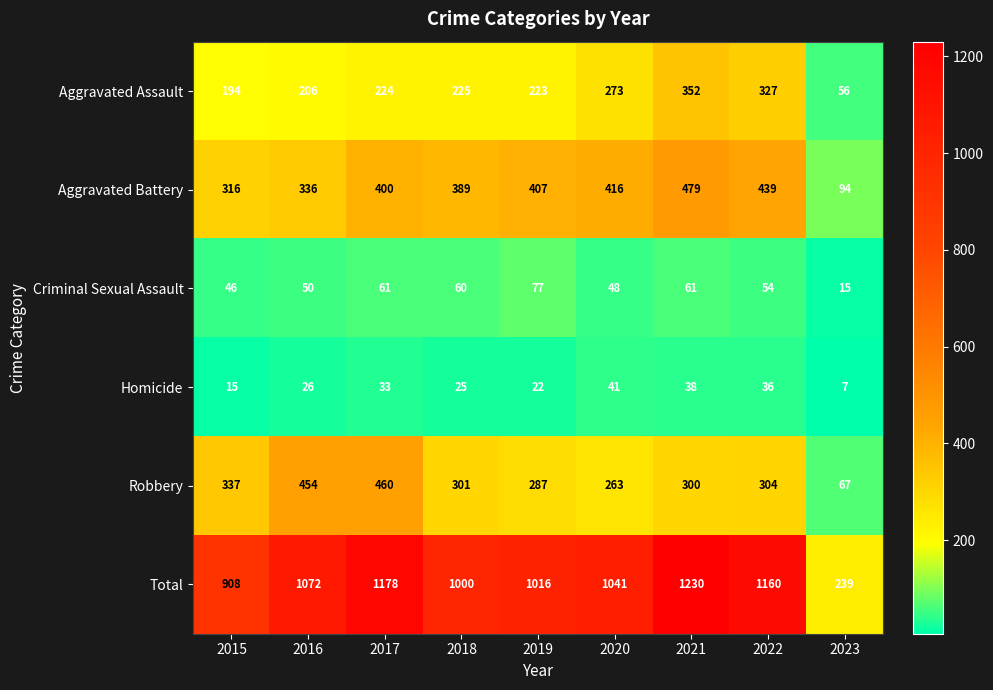

At which label is Total closest to 734?

2015